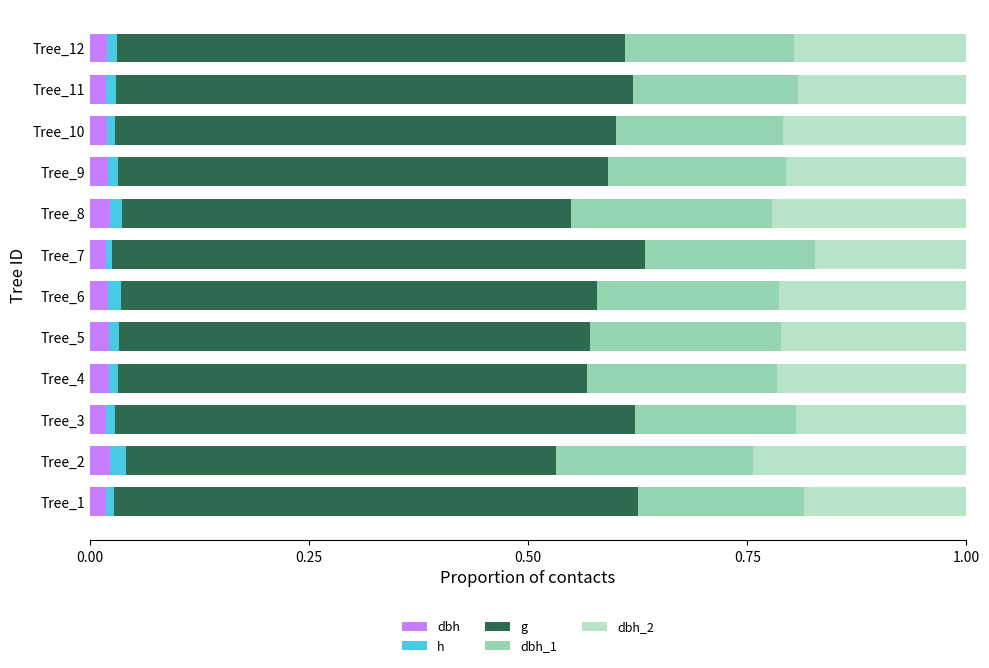

What is the sum of all dbh_1 values?

2.4